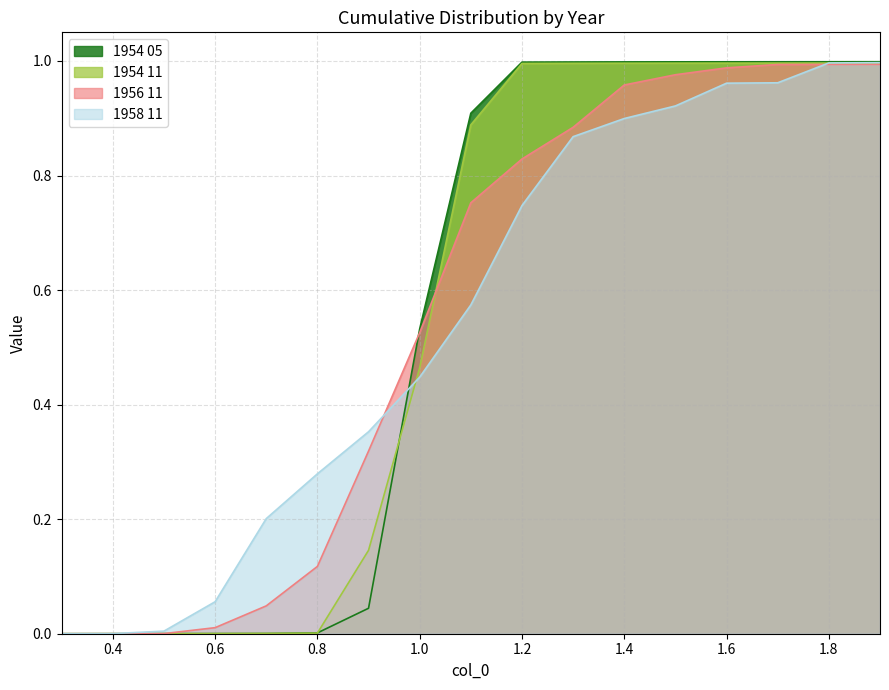

At how many categories does at least one series exceed 0?

16